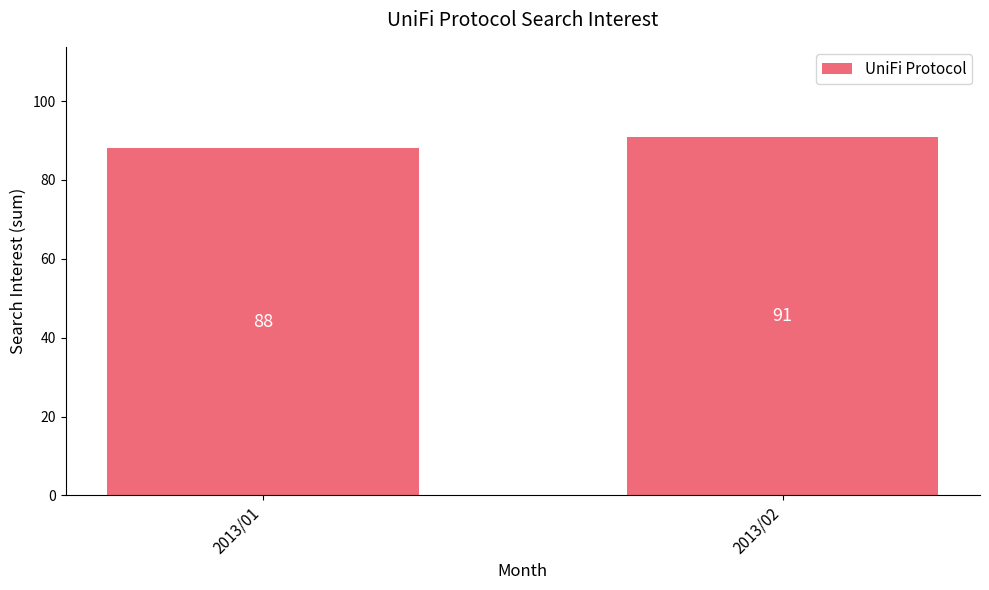

Where is the data nearest to the value 89?

2013/01